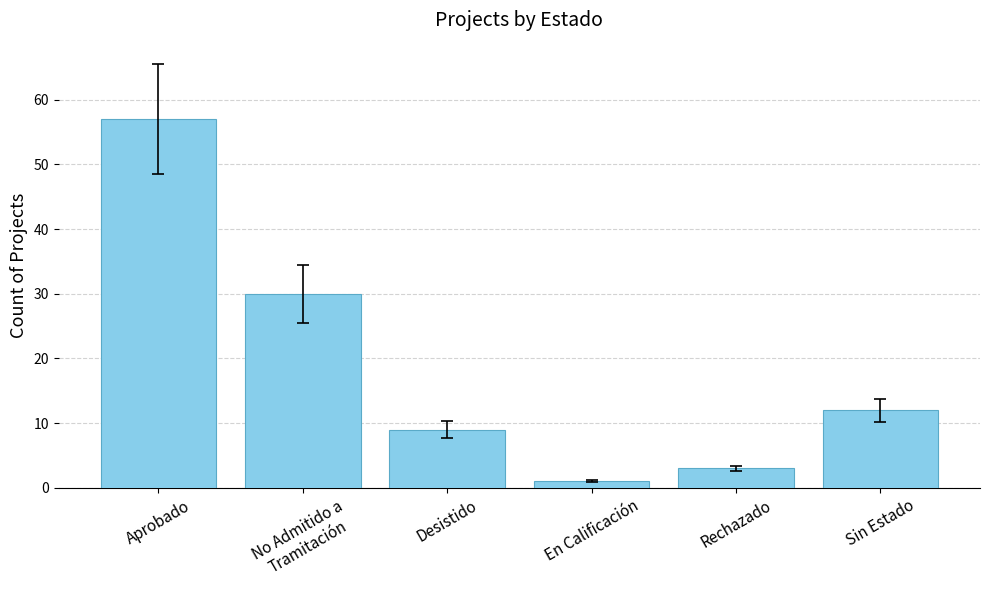

Between En Calificación and Sin Estado, which is larger?

Sin Estado